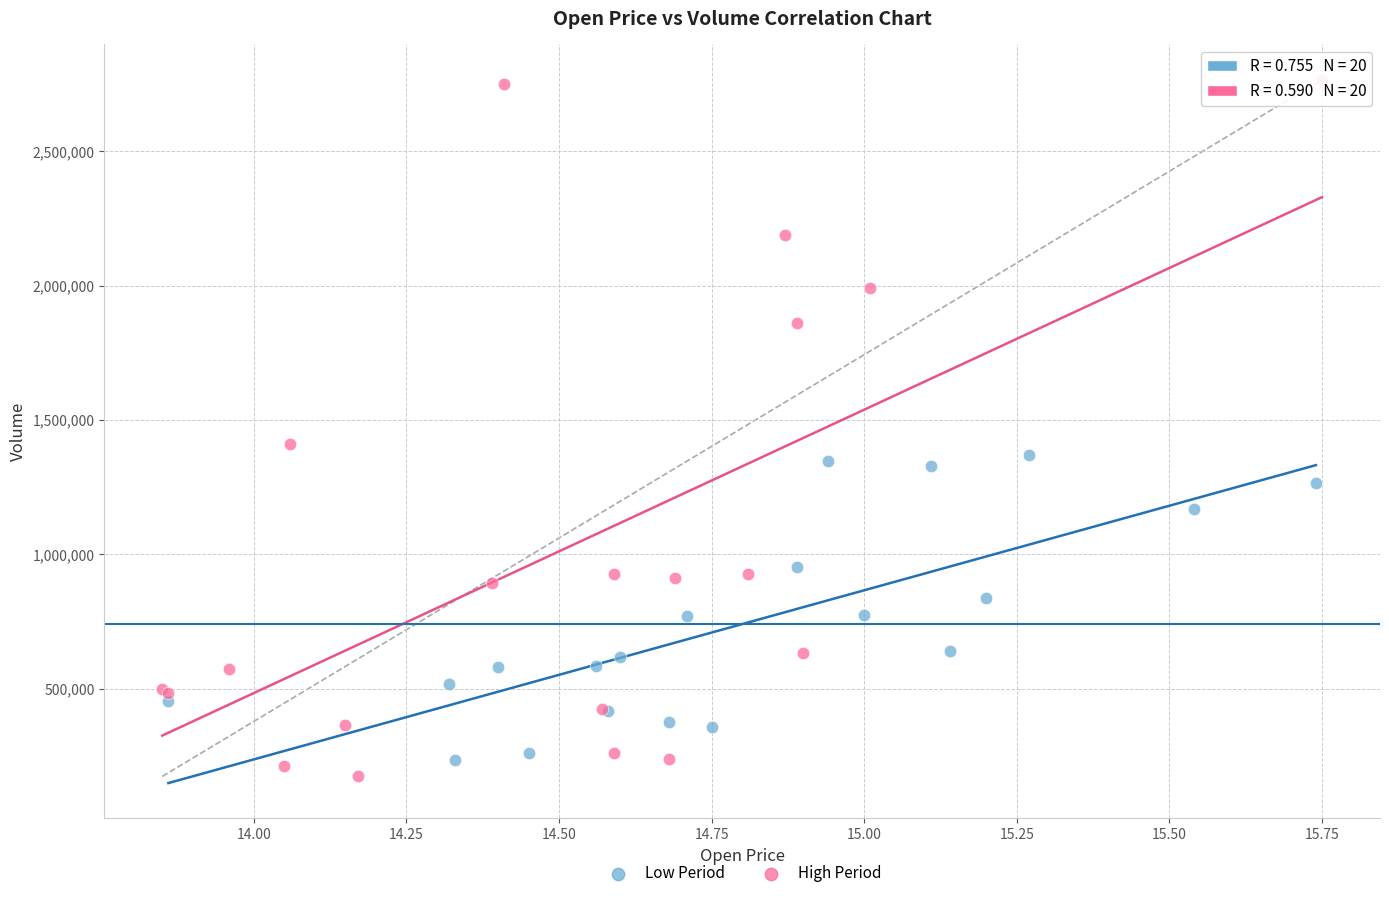

Which series has the largest Y range (max minus min)?

High Period